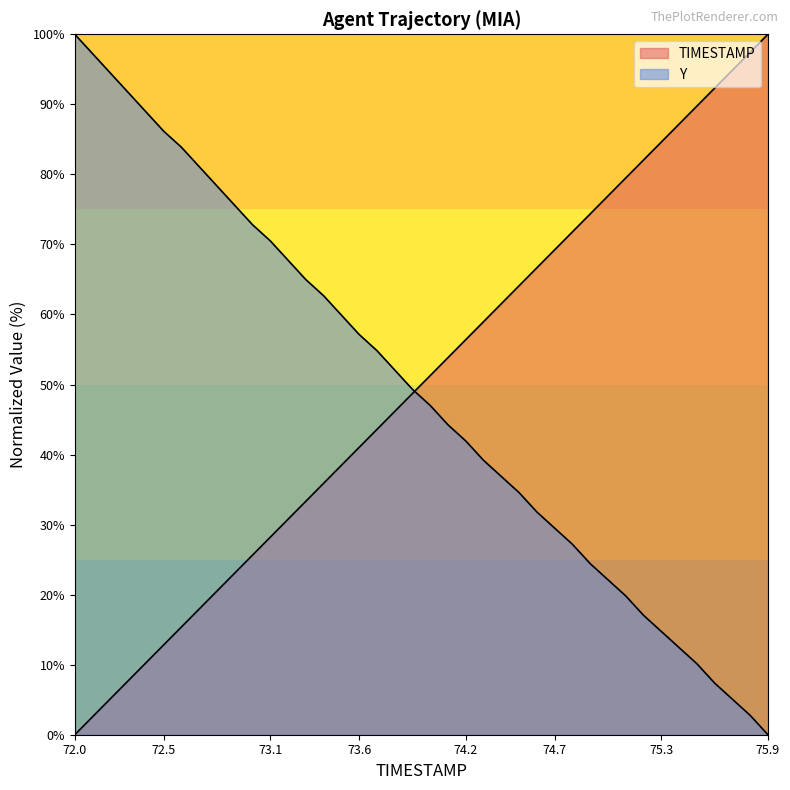

How many times do Y and TIMESTAMP cross each other?

1